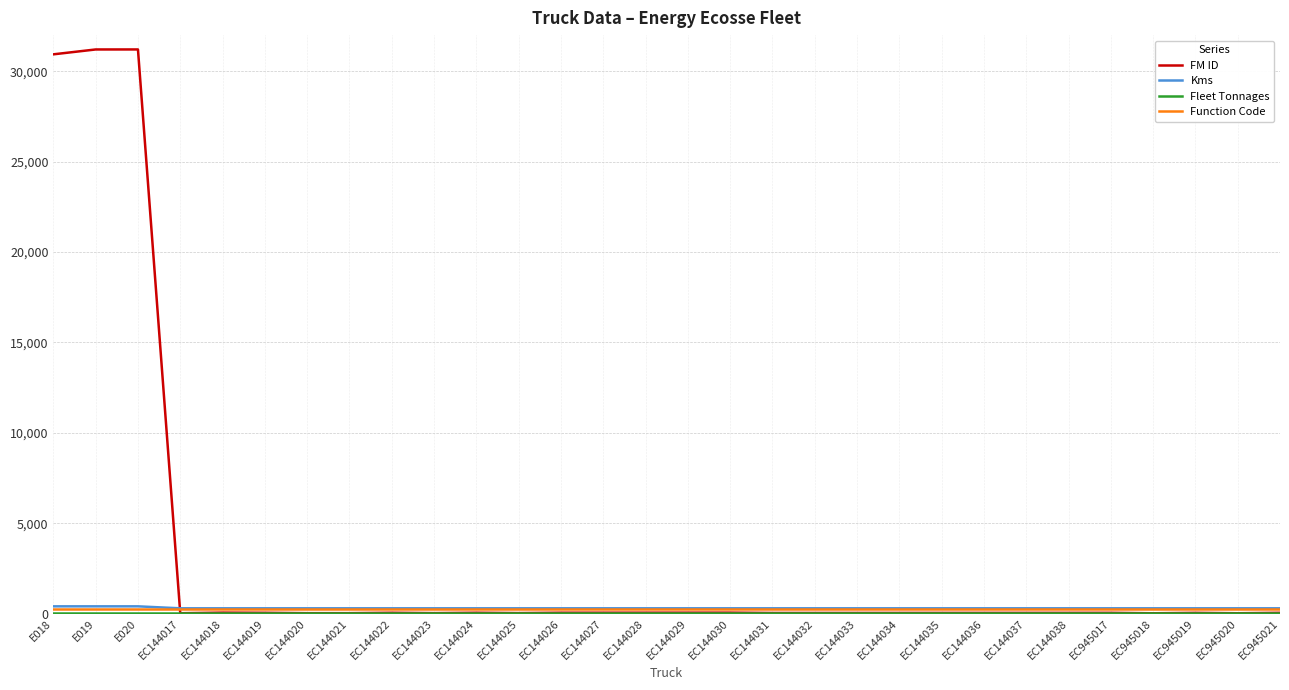

What is the approximate value of Kms at EC945021, to the nearest 50?

300